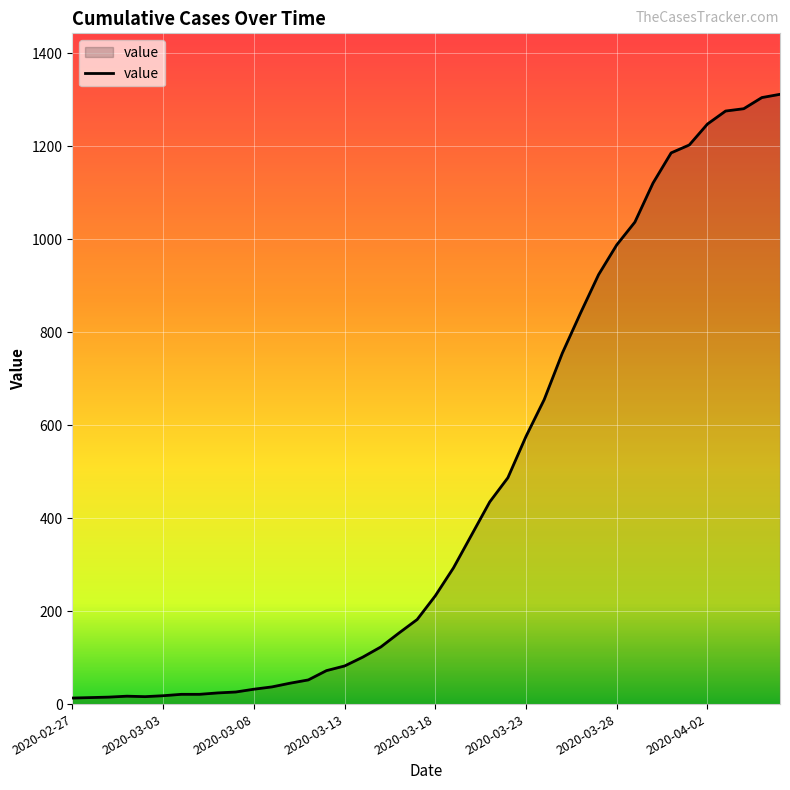

What is the difference between the maximum and minimum values?

1299